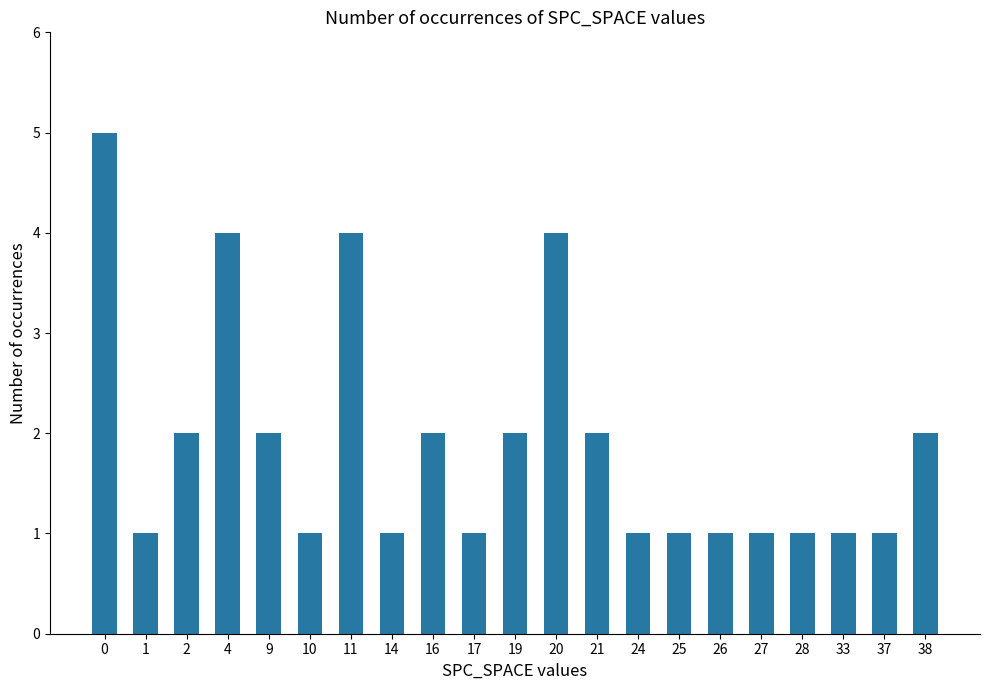

Approximately how many times larger is the value at 28 compared to 26?

1.0